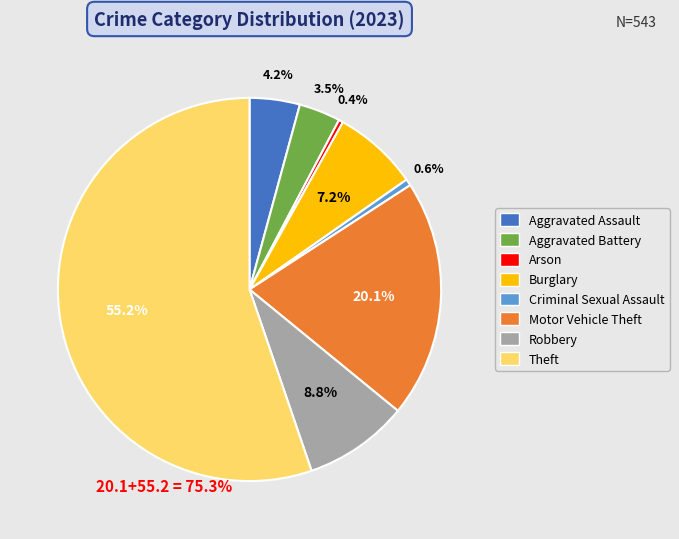

Does Theft represent more than half of the total?

Yes